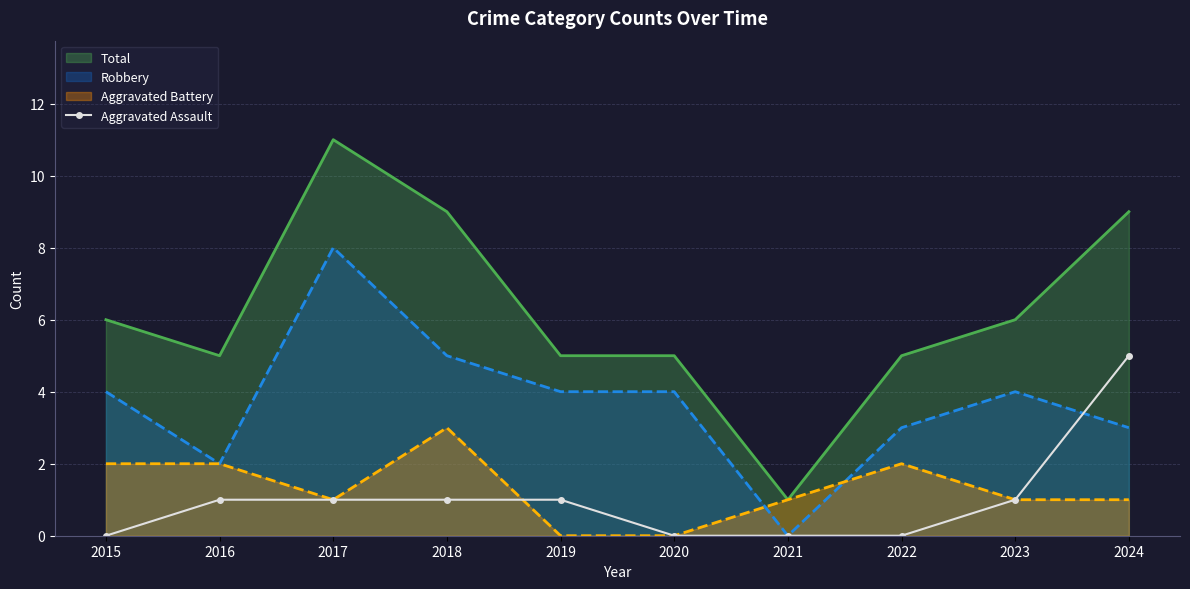

True or false: Total and Robbery cross at least once.

False